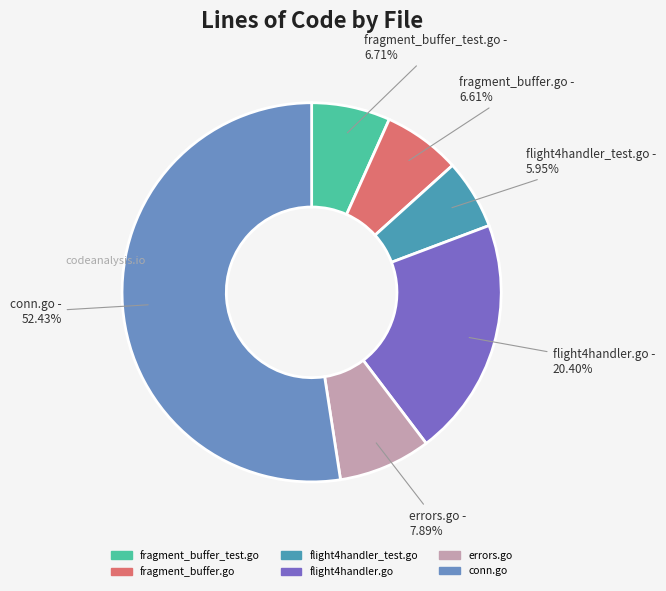

True or false: fragment_buffer.go accounts for 1% of the total.

False